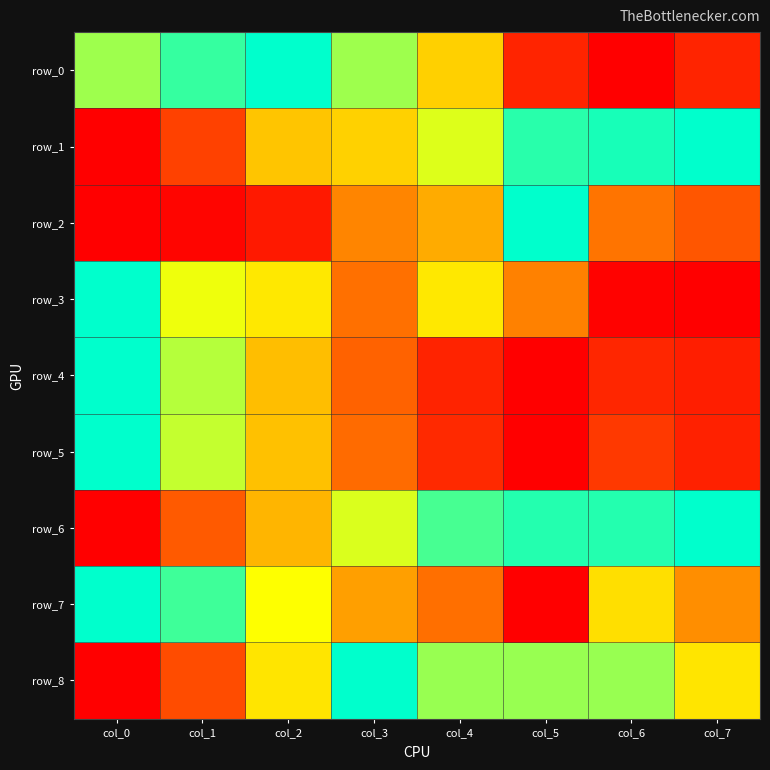

Reading left to right, list all the values displayed in this chart.

row_0: 0.8	0.9	1.0	0.8	0.5	0.1	0.0	0.1
row_1: 0.0	0.2	0.5	0.5	0.7	0.9	1.0	1.0
row_2: 0.0	0.0	0.1	0.3	0.4	1.0	0.3	0.2
row_3: 1.0	0.7	0.6	0.3	0.6	0.3	0.0	0.0
row_4: 1.0	0.8	0.5	0.3	0.1	0.0	0.1	0.1
row_5: 1.0	0.7	0.5	0.3	0.1	0.0	0.2	0.1
row_6: 0.0	0.2	0.5	0.7	0.9	1.0	1.0	1.0
row_7: 1.0	0.9	0.7	0.4	0.3	0.0	0.6	0.4
row_8: 0.0	0.2	0.6	1.0	0.8	0.8	0.8	0.6